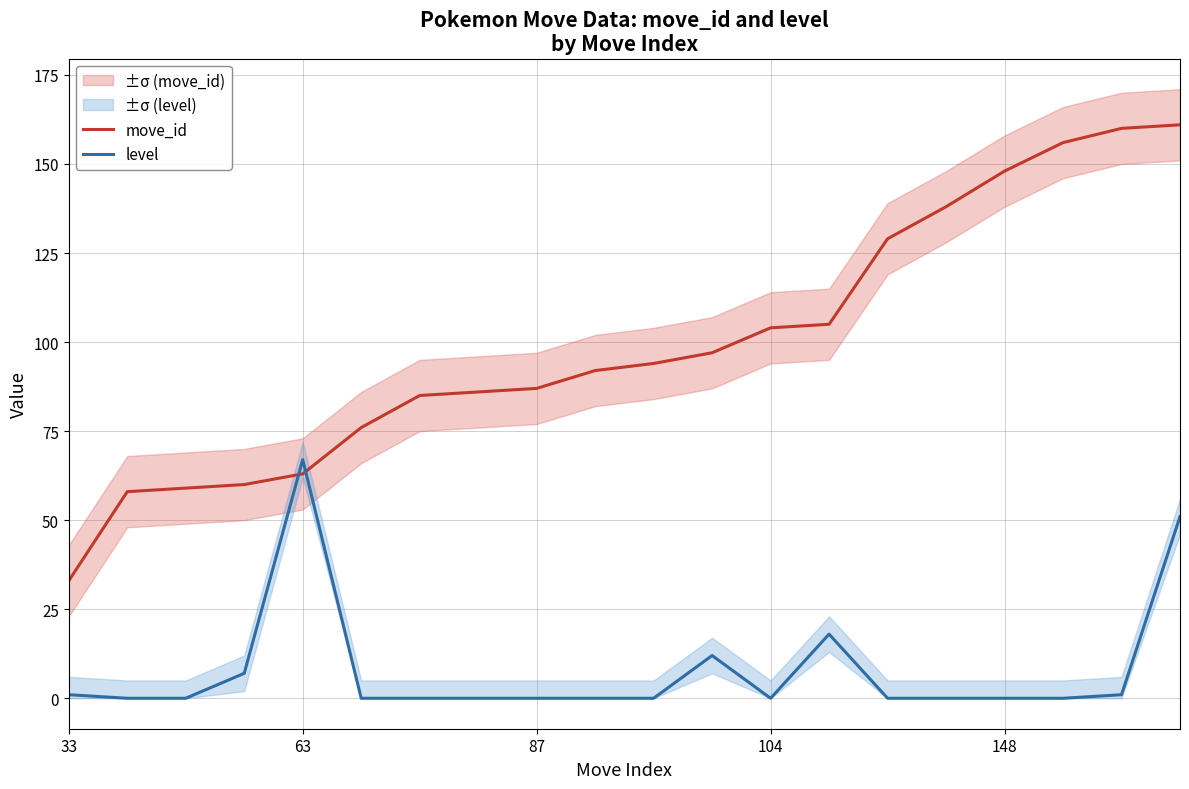

Is it true that level equals 37 at 7?

False